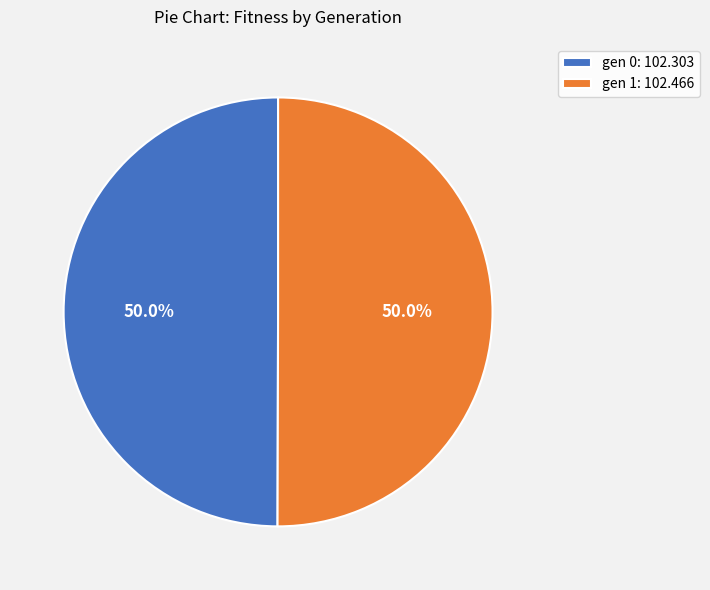

Is it true that gen 0 is 50% of the pie?

True